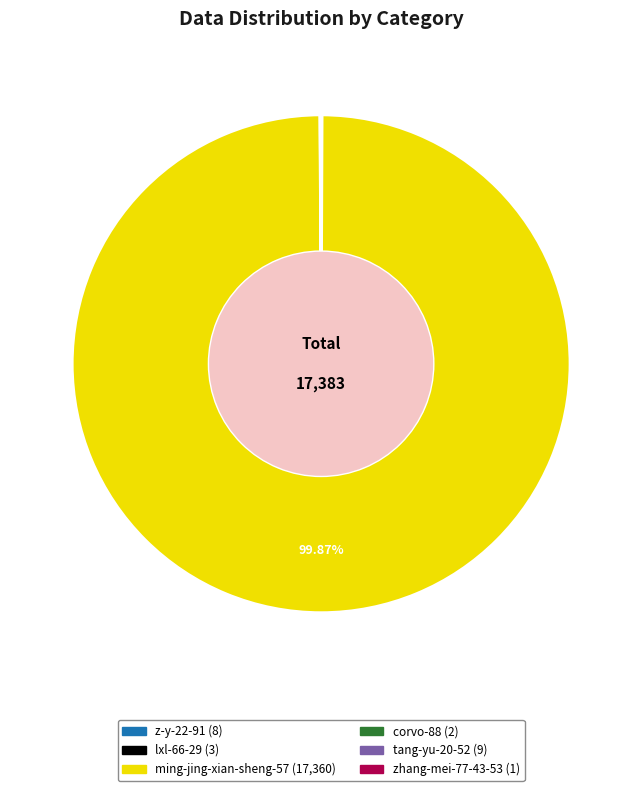

Is there any slice that represents more than half of the pie?

Yes